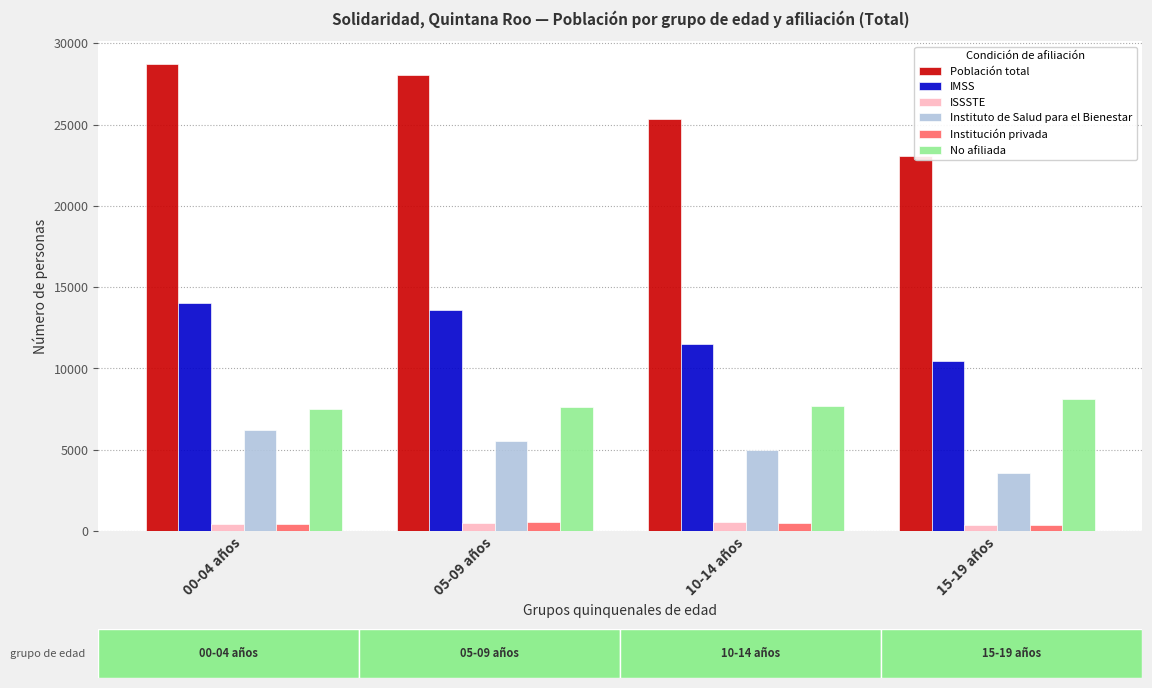

What is the difference between the highest and lowest values at 10-14 años?

24823